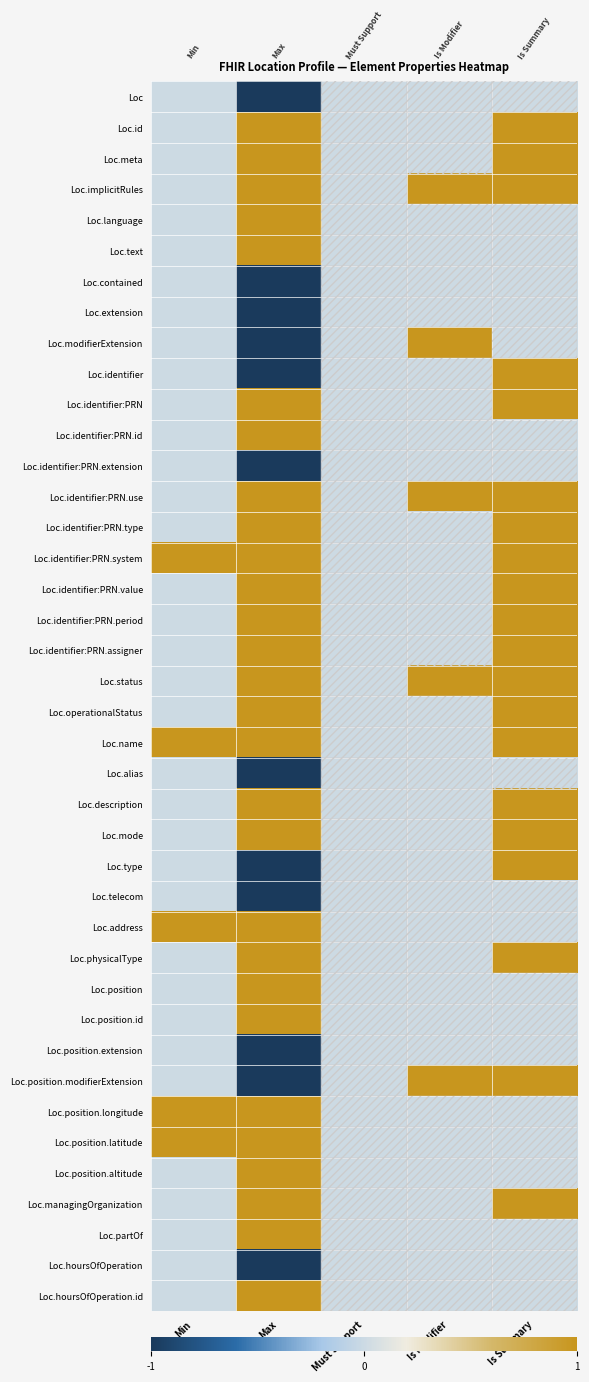

Reading right to left, what are all the values shown in this chart?

Loc: Is Summary=0	Is Modifier=0	Must Support=0	Max=-1	Min=0
Loc.id: Is Summary=1	Is Modifier=0	Must Support=0	Max=1	Min=0
Loc.meta: Is Summary=1	Is Modifier=0	Must Support=0	Max=1	Min=0
Loc.implicitRules: Is Summary=1	Is Modifier=1	Must Support=0	Max=1	Min=0
Loc.language: Is Summary=0	Is Modifier=0	Must Support=0	Max=1	Min=0
Loc.text: Is Summary=0	Is Modifier=0	Must Support=0	Max=1	Min=0
Loc.contained: Is Summary=0	Is Modifier=0	Must Support=0	Max=-1	Min=0
Loc.extension: Is Summary=0	Is Modifier=0	Must Support=0	Max=-1	Min=0
Loc.modifierExtension: Is Summary=0	Is Modifier=1	Must Support=0	Max=-1	Min=0
Loc.identifier: Is Summary=1	Is Modifier=0	Must Support=0	Max=-1	Min=0
Loc.identifier:PRN: Is Summary=1	Is Modifier=0	Must Support=0	Max=1	Min=0
Loc.identifier:PRN.id: Is Summary=0	Is Modifier=0	Must Support=0	Max=1	Min=0
Loc.identifier:PRN.extension: Is Summary=0	Is Modifier=0	Must Support=0	Max=-1	Min=0
Loc.identifier:PRN.use: Is Summary=1	Is Modifier=1	Must Support=0	Max=1	Min=0
Loc.identifier:PRN.type: Is Summary=1	Is Modifier=0	Must Support=0	Max=1	Min=0
Loc.identifier:PRN.system: Is Summary=1	Is Modifier=0	Must Support=0	Max=1	Min=1
Loc.identifier:PRN.value: Is Summary=1	Is Modifier=0	Must Support=0	Max=1	Min=0
Loc.identifier:PRN.period: Is Summary=1	Is Modifier=0	Must Support=0	Max=1	Min=0
Loc.identifier:PRN.assigner: Is Summary=1	Is Modifier=0	Must Support=0	Max=1	Min=0
Loc.status: Is Summary=1	Is Modifier=1	Must Support=0	Max=1	Min=0
Loc.operationalStatus: Is Summary=1	Is Modifier=0	Must Support=0	Max=1	Min=0
Loc.name: Is Summary=1	Is Modifier=0	Must Support=0	Max=1	Min=1
Loc.alias: Is Summary=0	Is Modifier=0	Must Support=0	Max=-1	Min=0
Loc.description: Is Summary=1	Is Modifier=0	Must Support=0	Max=1	Min=0
Loc.mode: Is Summary=1	Is Modifier=0	Must Support=0	Max=1	Min=0
Loc.type: Is Summary=1	Is Modifier=0	Must Support=0	Max=-1	Min=0
Loc.telecom: Is Summary=0	Is Modifier=0	Must Support=0	Max=-1	Min=0
Loc.address: Is Summary=0	Is Modifier=0	Must Support=0	Max=1	Min=1
Loc.physicalType: Is Summary=1	Is Modifier=0	Must Support=0	Max=1	Min=0
Loc.position: Is Summary=0	Is Modifier=0	Must Support=0	Max=1	Min=0
Loc.position.id: Is Summary=0	Is Modifier=0	Must Support=0	Max=1	Min=0
Loc.position.extension: Is Summary=0	Is Modifier=0	Must Support=0	Max=-1	Min=0
Loc.position.modifierExtension: Is Summary=1	Is Modifier=1	Must Support=0	Max=-1	Min=0
Loc.position.longitude: Is Summary=0	Is Modifier=0	Must Support=0	Max=1	Min=1
Loc.position.latitude: Is Summary=0	Is Modifier=0	Must Support=0	Max=1	Min=1
Loc.position.altitude: Is Summary=0	Is Modifier=0	Must Support=0	Max=1	Min=0
Loc.managingOrganization: Is Summary=1	Is Modifier=0	Must Support=0	Max=1	Min=0
Loc.partOf: Is Summary=0	Is Modifier=0	Must Support=0	Max=1	Min=0
Loc.hoursOfOperation: Is Summary=0	Is Modifier=0	Must Support=0	Max=-1	Min=0
Loc.hoursOfOperation.id: Is Summary=0	Is Modifier=0	Must Support=0	Max=1	Min=0